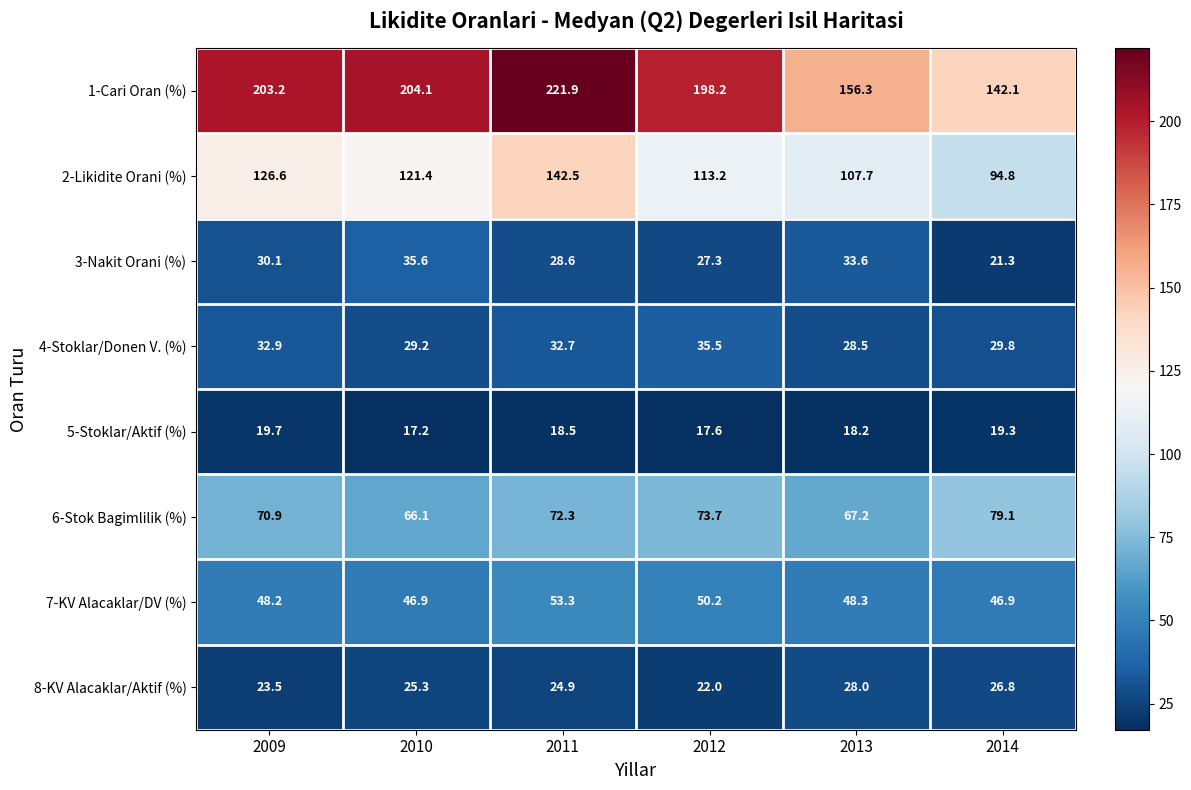

What is the total value across all series at 2010?

545.8